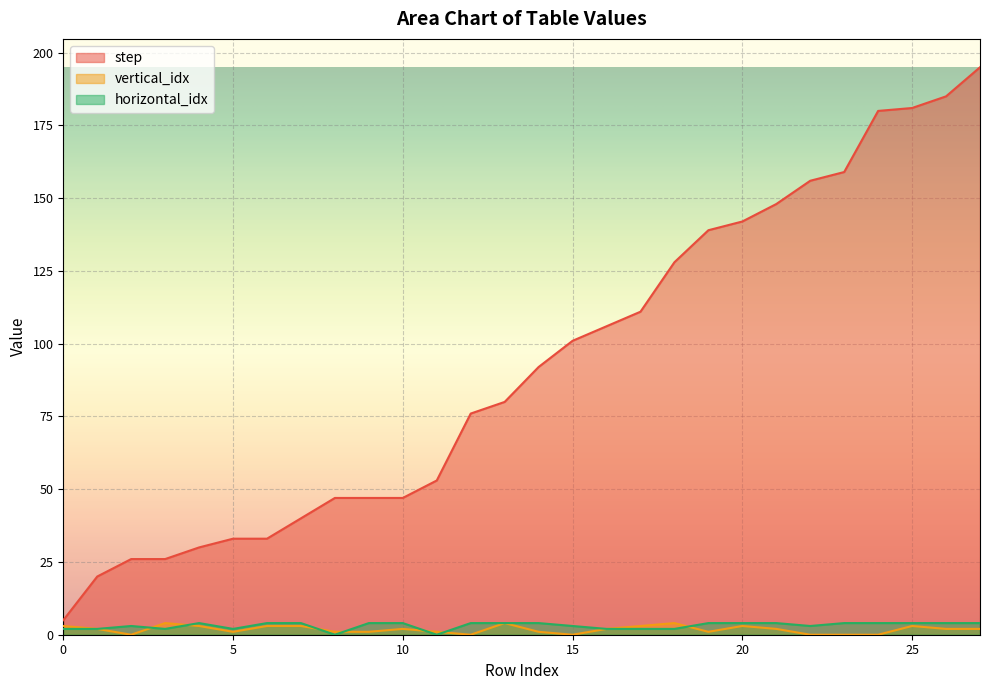

What is the sum of the horizontal_idx values at 20 and 22?

7